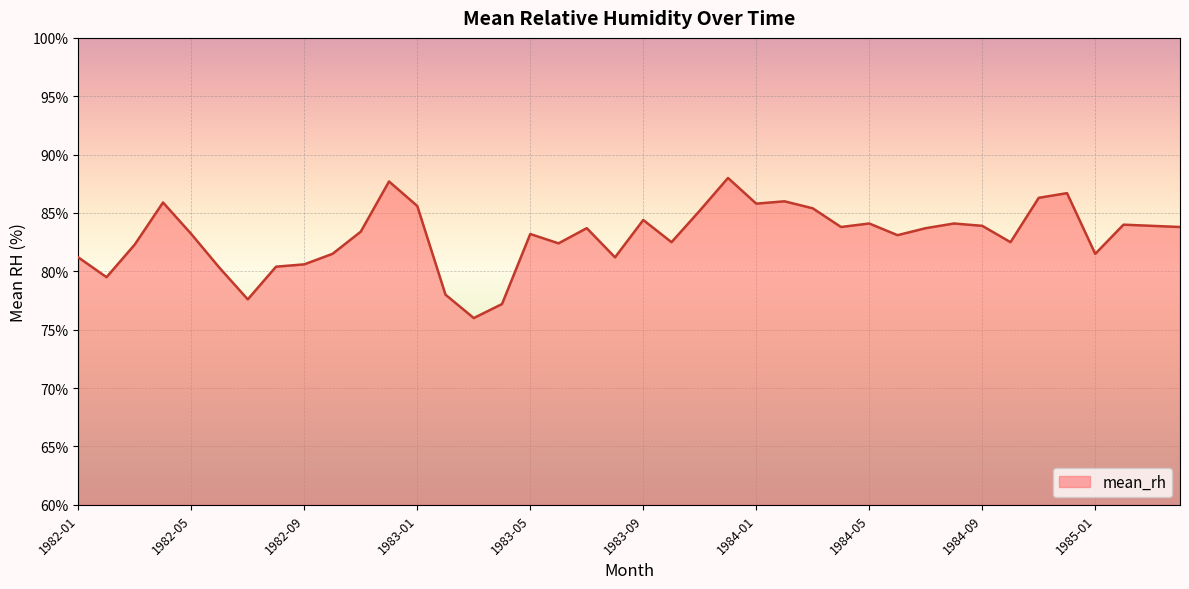

What is the difference between the maximum and minimum values?

12.0